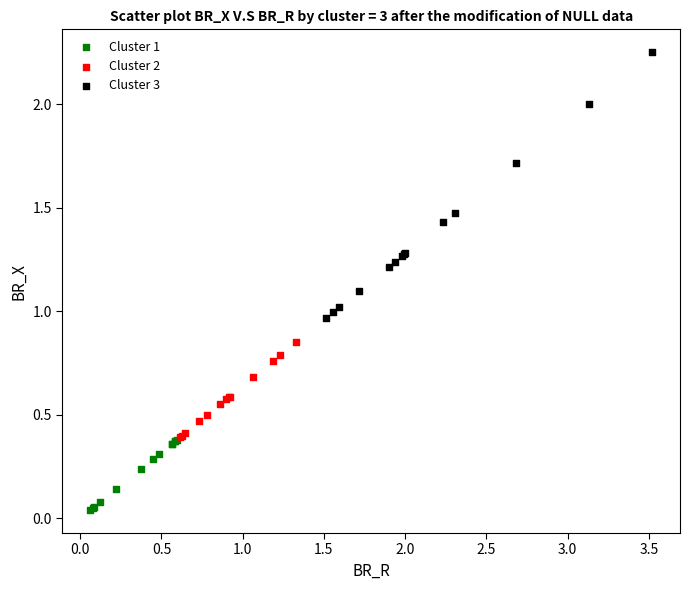

Which series has the widest spread of Y values?

Cluster 3